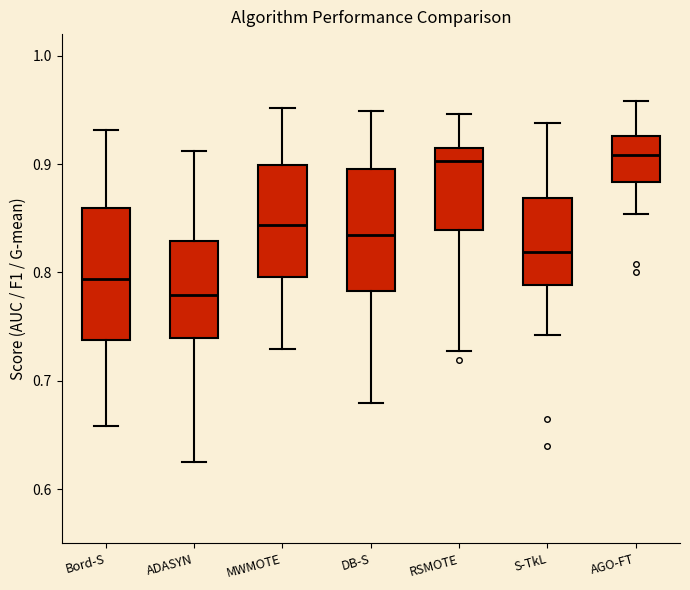

Reading left to right, transcribe this box plot: for each box, give where its median line is, the range the box spans, and where its two whiskers end, as read against the y-axis. The values are not printed on the chart, so give them approximately, as read against the axis.

Bord-S: median 0.79, box 0.74 to 0.86, whiskers 0.66 to 0.93
ADASYN: median 0.78, box 0.74 to 0.83, whiskers 0.63 to 0.91
MWMOTE: median 0.84, box 0.80 to 0.90, whiskers 0.73 to 0.95
DB-S: median 0.83, box 0.78 to 0.90, whiskers 0.68 to 0.95
RSMOTE: median 0.90, box 0.84 to 0.91, whiskers 0.73 to 0.95
S-TkL: median 0.82, box 0.79 to 0.87, whiskers 0.74 to 0.94
AGO-FT: median 0.91, box 0.88 to 0.93, whiskers 0.85 to 0.96